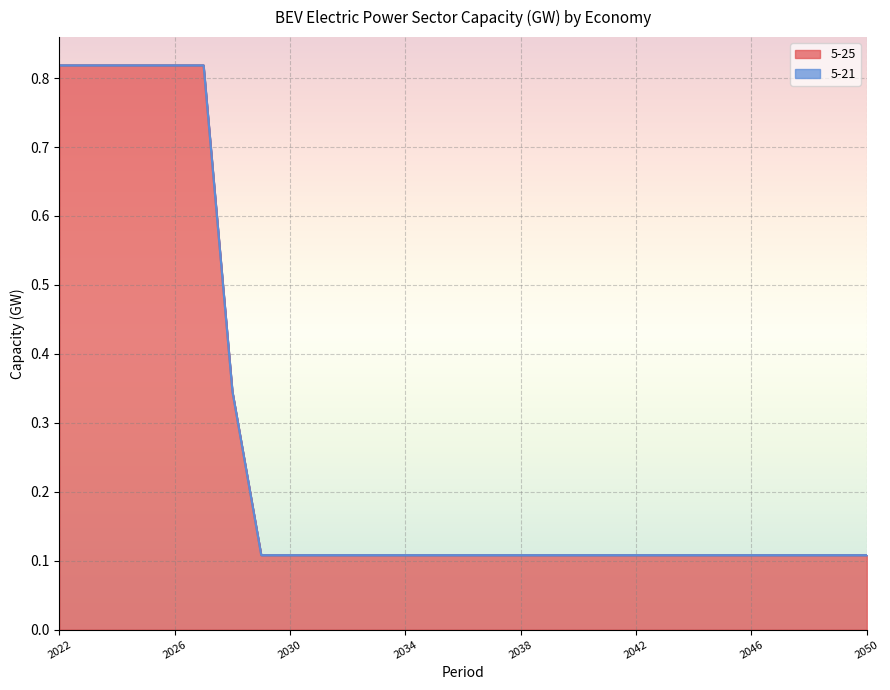

What is the sum of all values?

7.6